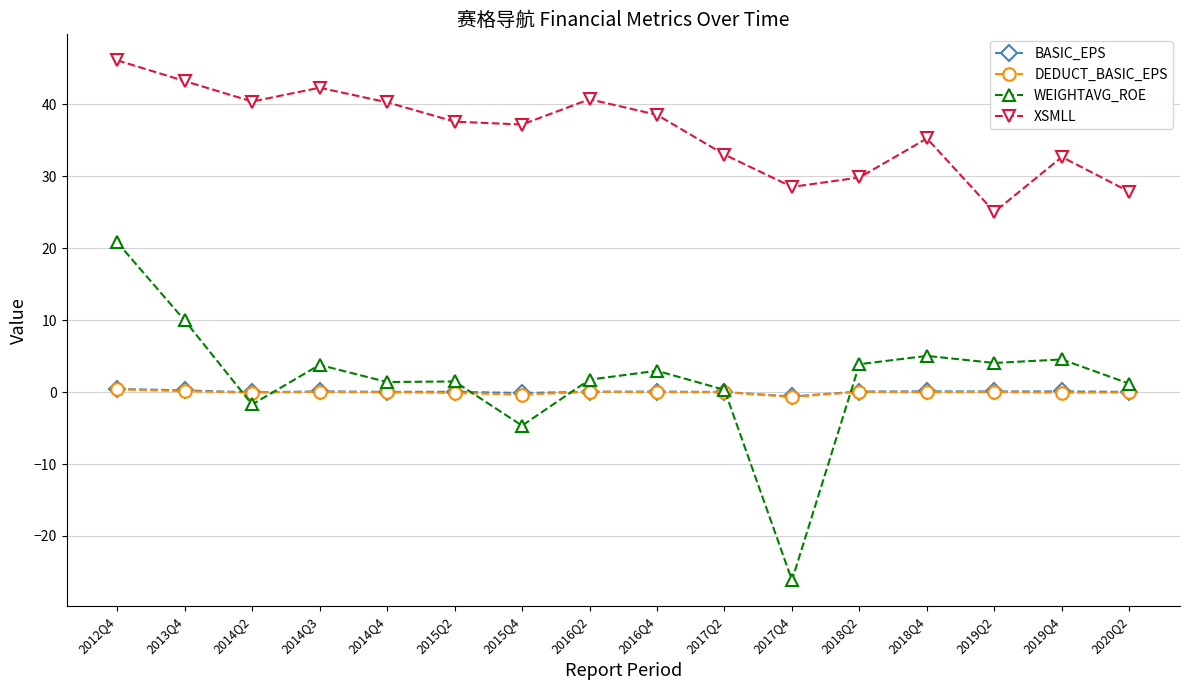

Which label corresponds to the smallest value in the chart?

2017Q4